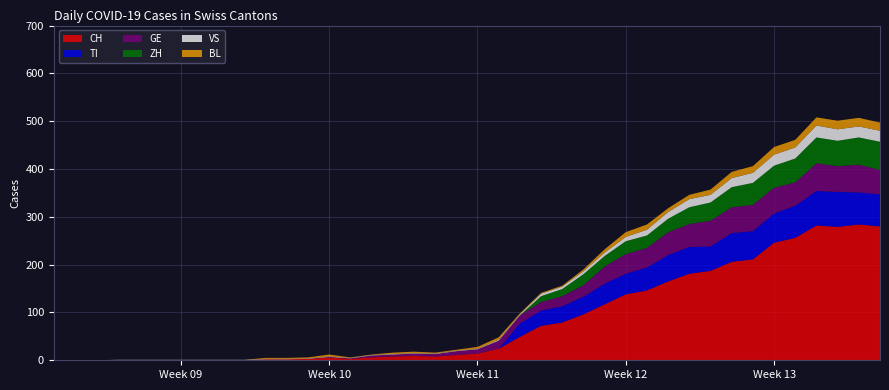

Reading left to right, list all the values displayed in this chart.

CH: 0	0	0	0	0	0	0	0	0	0	2	2	3	6	3	6	8	9	8	11	14	24	49	72	79	96	117	138	146	165	181	187	206	211	246	256	282	279	284	280
TI: 0	0	0	0	0	0	0	0	0	0	0	0	0	0	0	0	0	0	0	0	0	0	28	32	34	37	43	43	48	55	56	51	60	59	61	67	72	73	67	67
GE: 0	0	0	0	0	0	0	0	0	0	0	0	0	1	1	4	4	5	5	8	9	17	17	18	21	24	36	41	41	48	48	54	54	55	54	49	58	54	58	51
VS: 0	0	0	1	1	1	1	1	1	1	1	1	1	1	1	1	1	1	1	1	1	2	2	5	5	6	7	9	12	14	17	16	19	21	23	23	25	24	23	23
BL: 0	0	0	0	0	0	0	0	0	0	2	2	2	4	1	1	3	3	2	2	4	5	2	2	2	4	7	10	11	8	9	11	13	14	16	16	17	18	18	17
ZH: 0	0	0	0	0	0	0	0	0	0	0	0	0	0	0	0	0	0	0	0	0	0	0	12	15	23	22	27	26	28	35	38	42	46	46	50	54	53	57	59